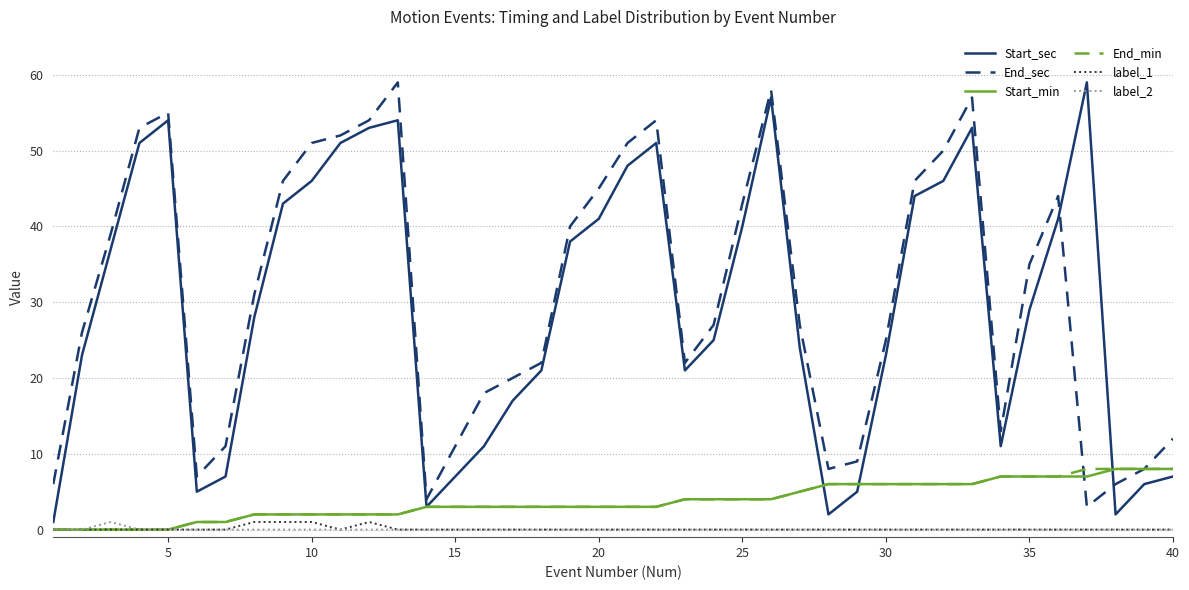

Does the chart display data point markers on the line(s)?

No